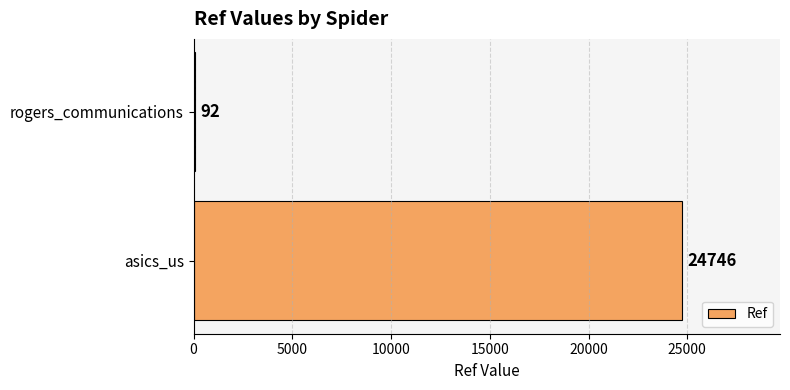

Is it true that the value at asics_us is 9928?

False